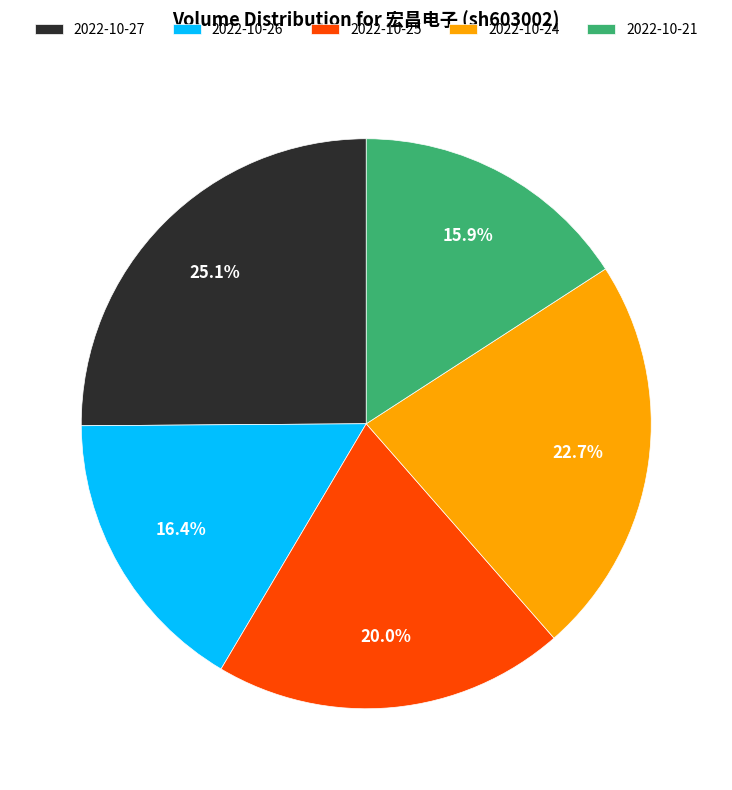

Which category has the biggest portion of the pie?

2022-10-27